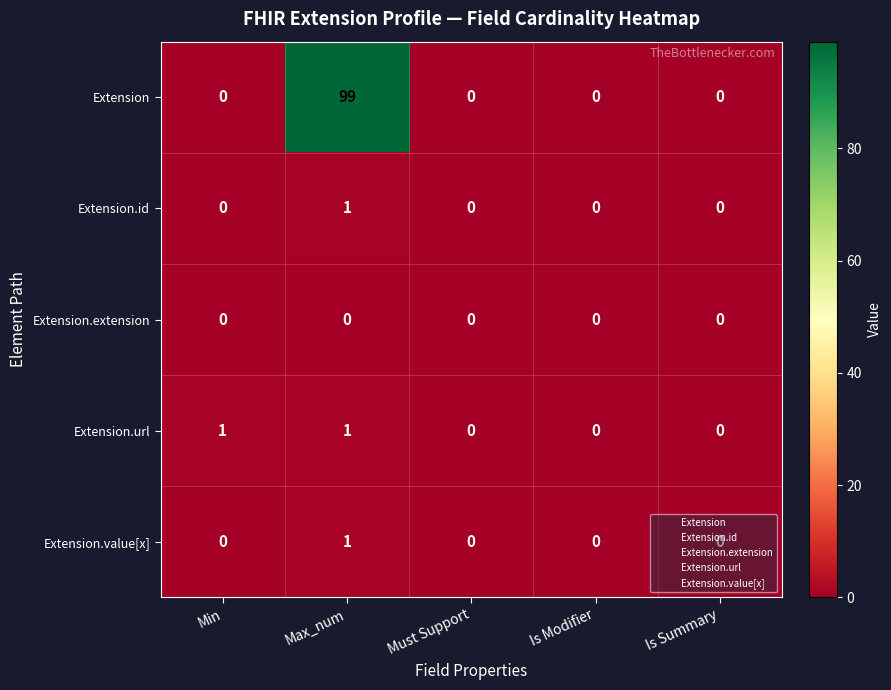

What is the difference between the maximum and second lowest values in the Extension series?

99